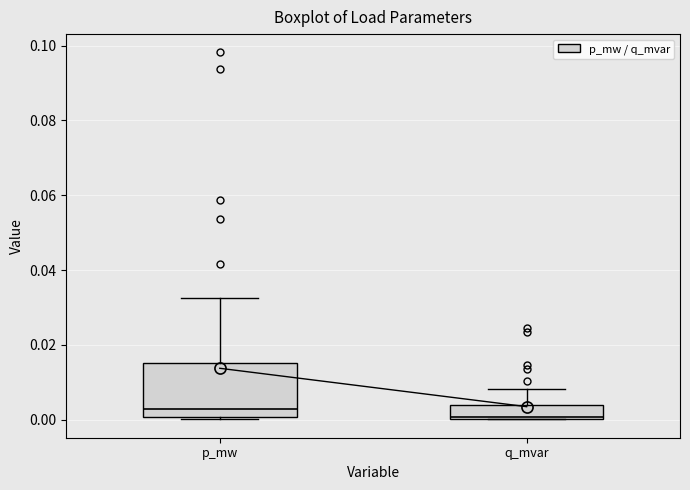

Reading left to right, read every box against the y-axis: the position of its median line, the range the box covers, and the ends of its whiskers. The values are not printed on the chart, so give them approximately, as read against the axis.

p_mw: median 0.002, box 0.000 to 0.016, whiskers 0.000 to 0.032
q_mvar: median 0.000, box 0.000 to 0.004, whiskers 0.000 to 0.008